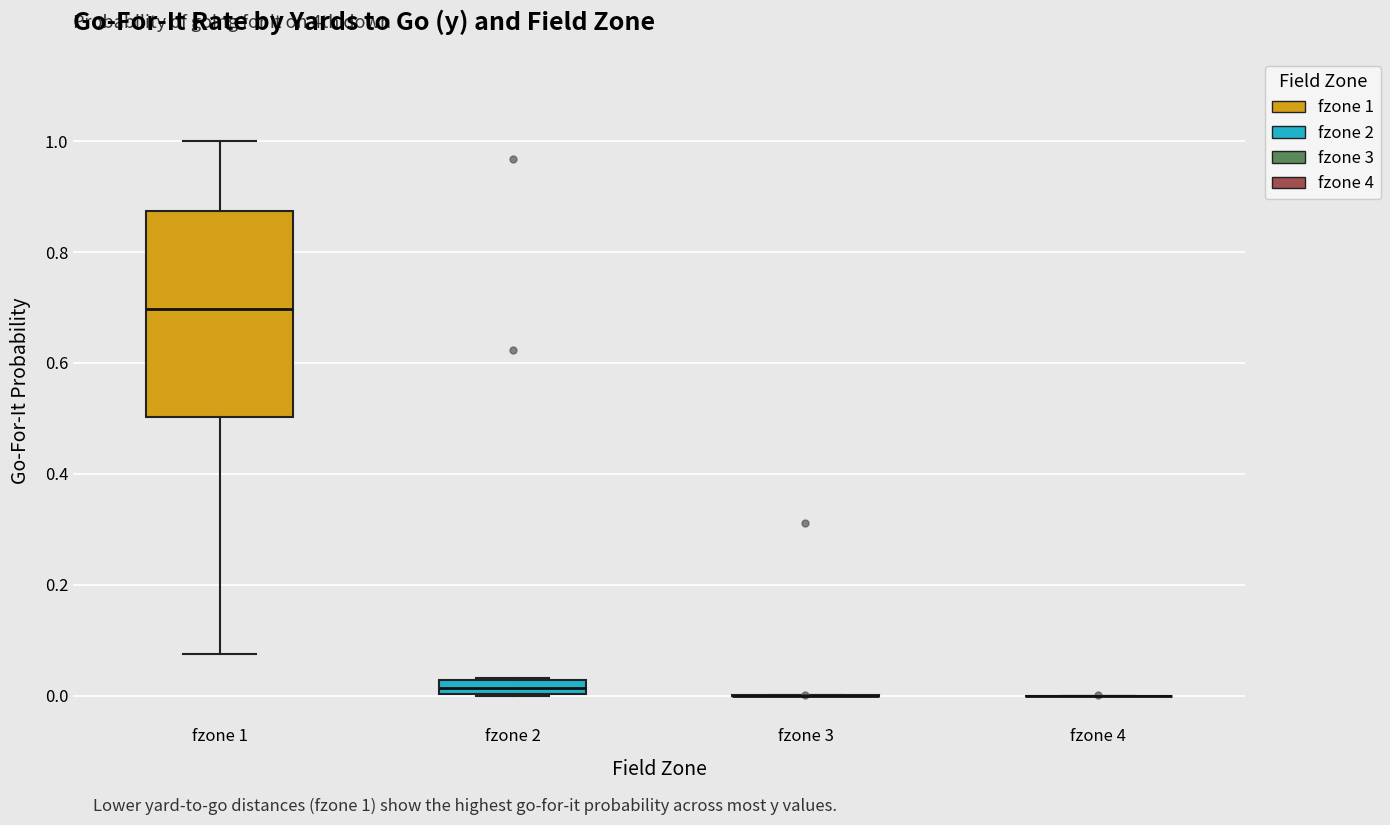

Which box is the tallest, from its lower edge to its upper edge?

fzone 1